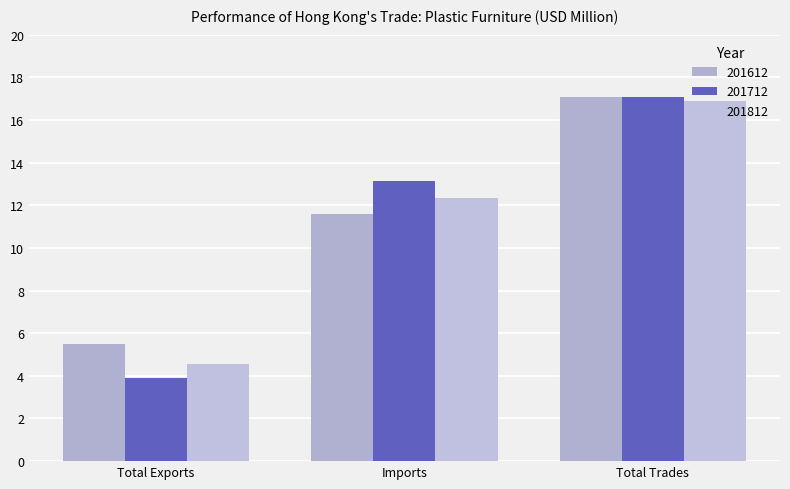

How many bars are there in each group?

3